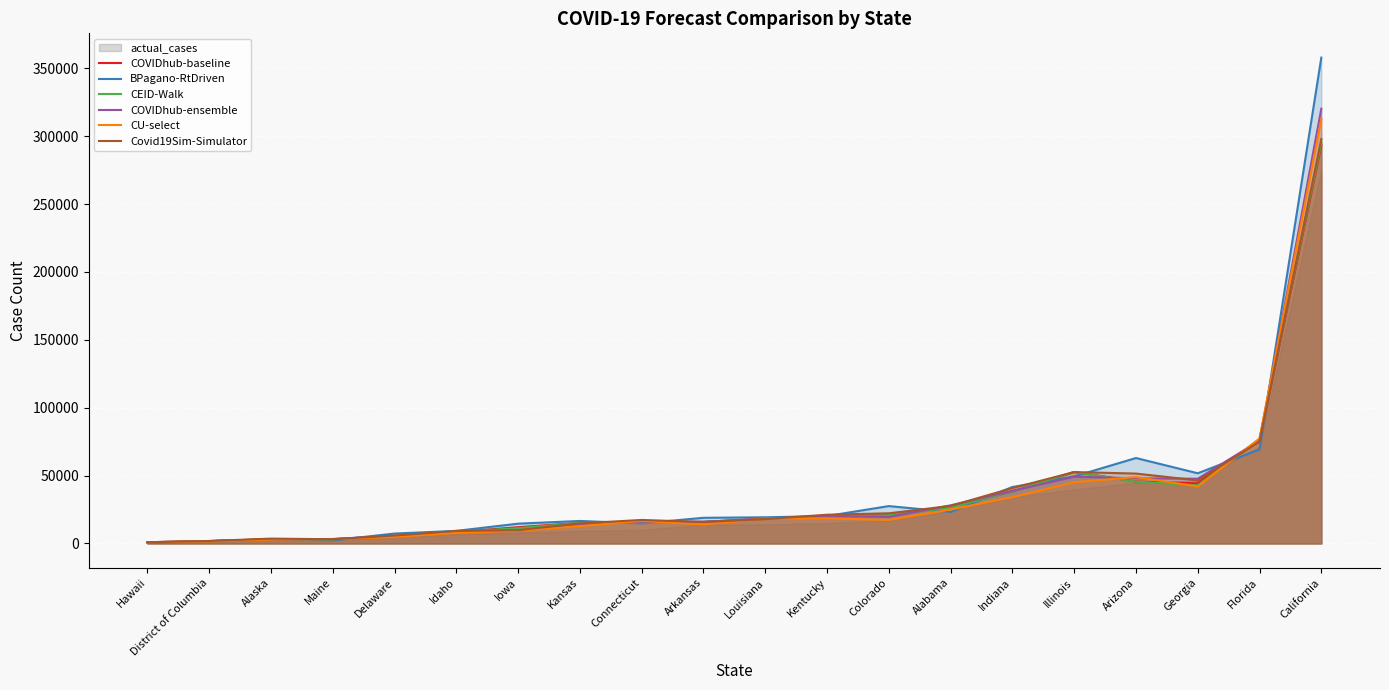

What is the label of the 10th point from the left?

Arkansas